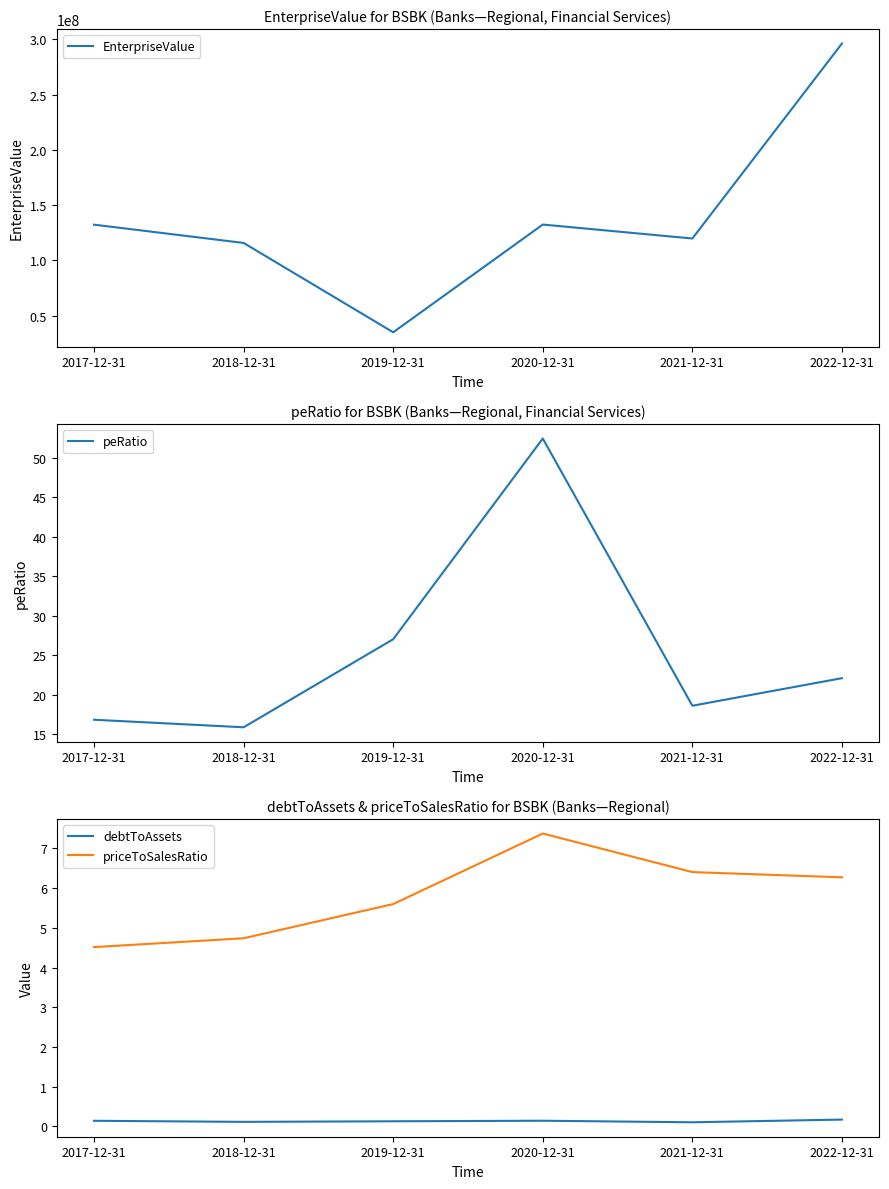

What is the approximate value of priceToSalesRatio at 2017-12-31?

4.5